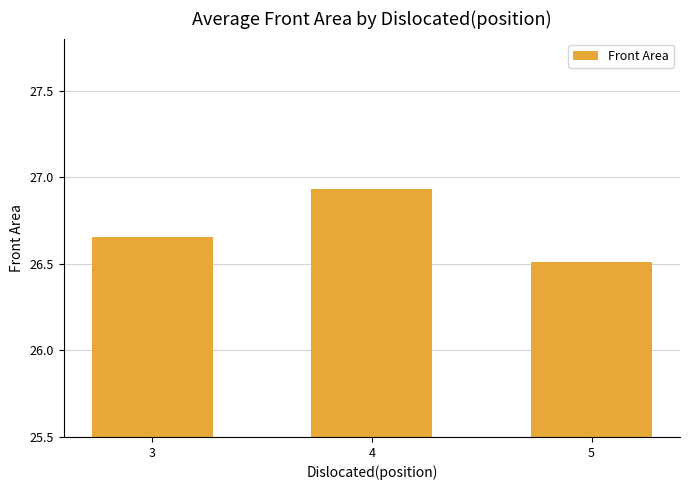

Is it true that the value at 5 is 26.5?

True